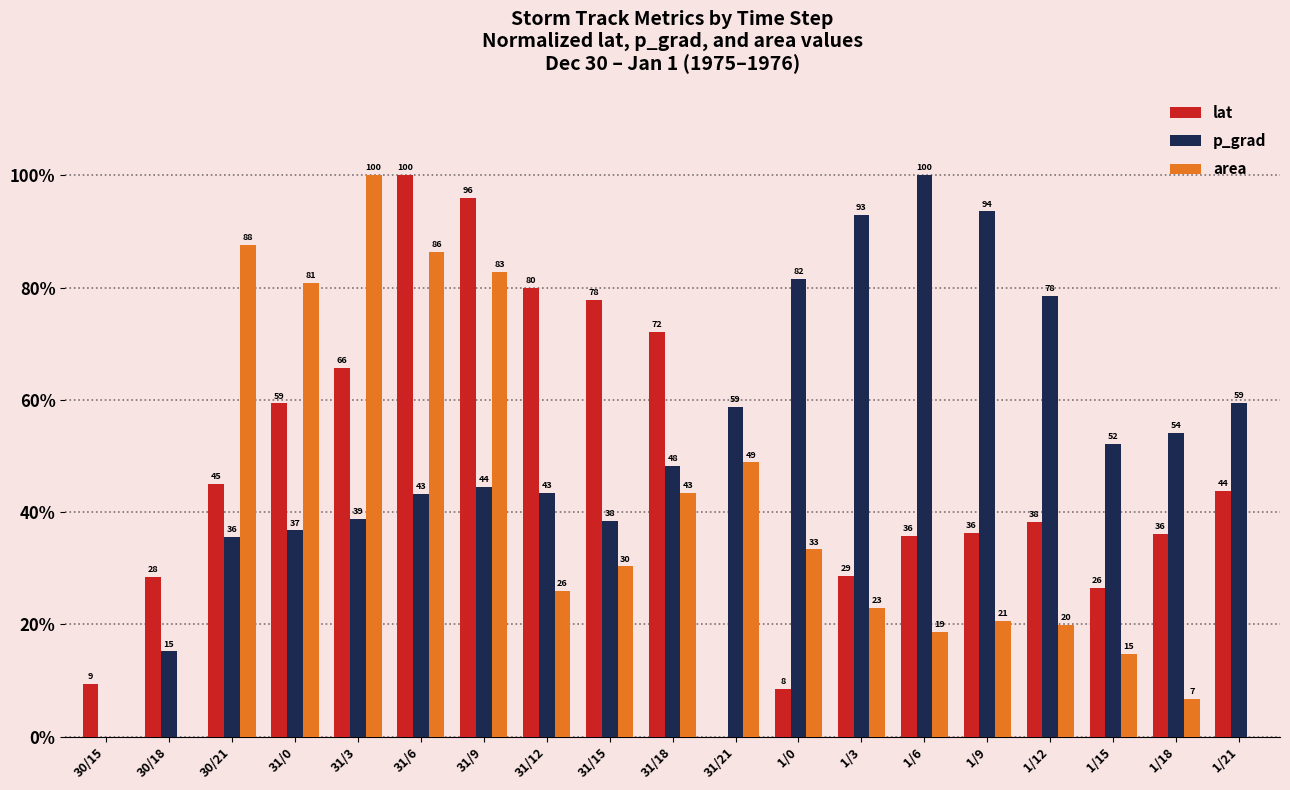

What is the sum of the area values at 1/0 and 31/18?

76.8